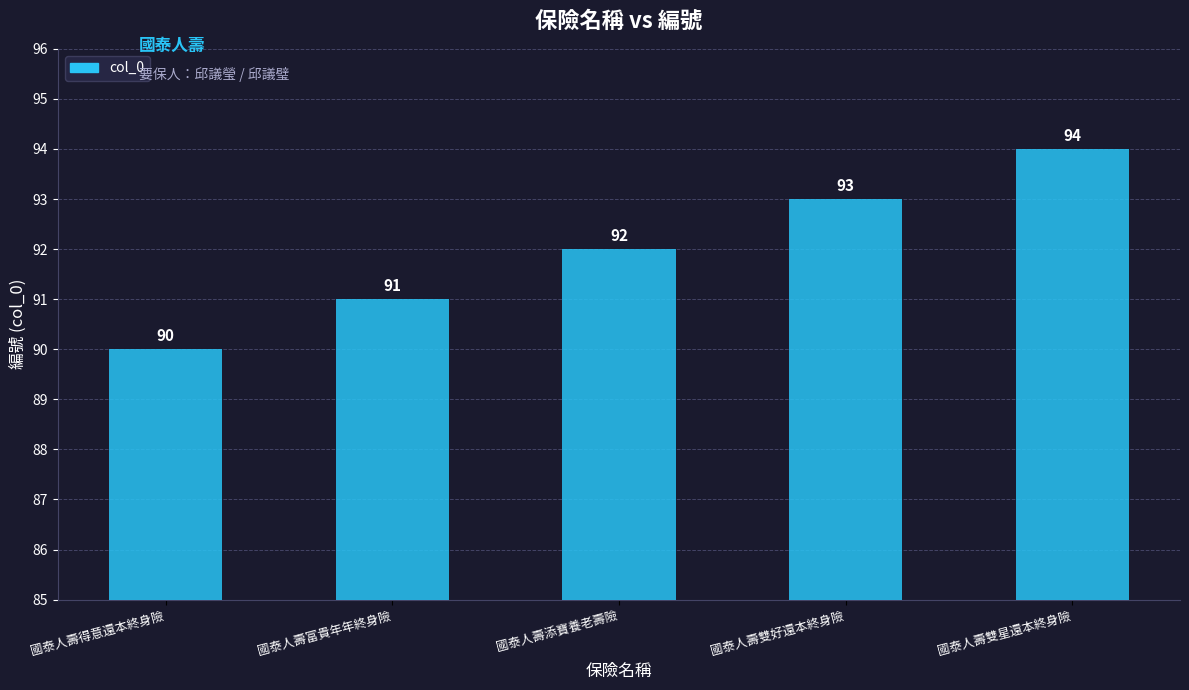

Count the values in the range 91 to 93.

3